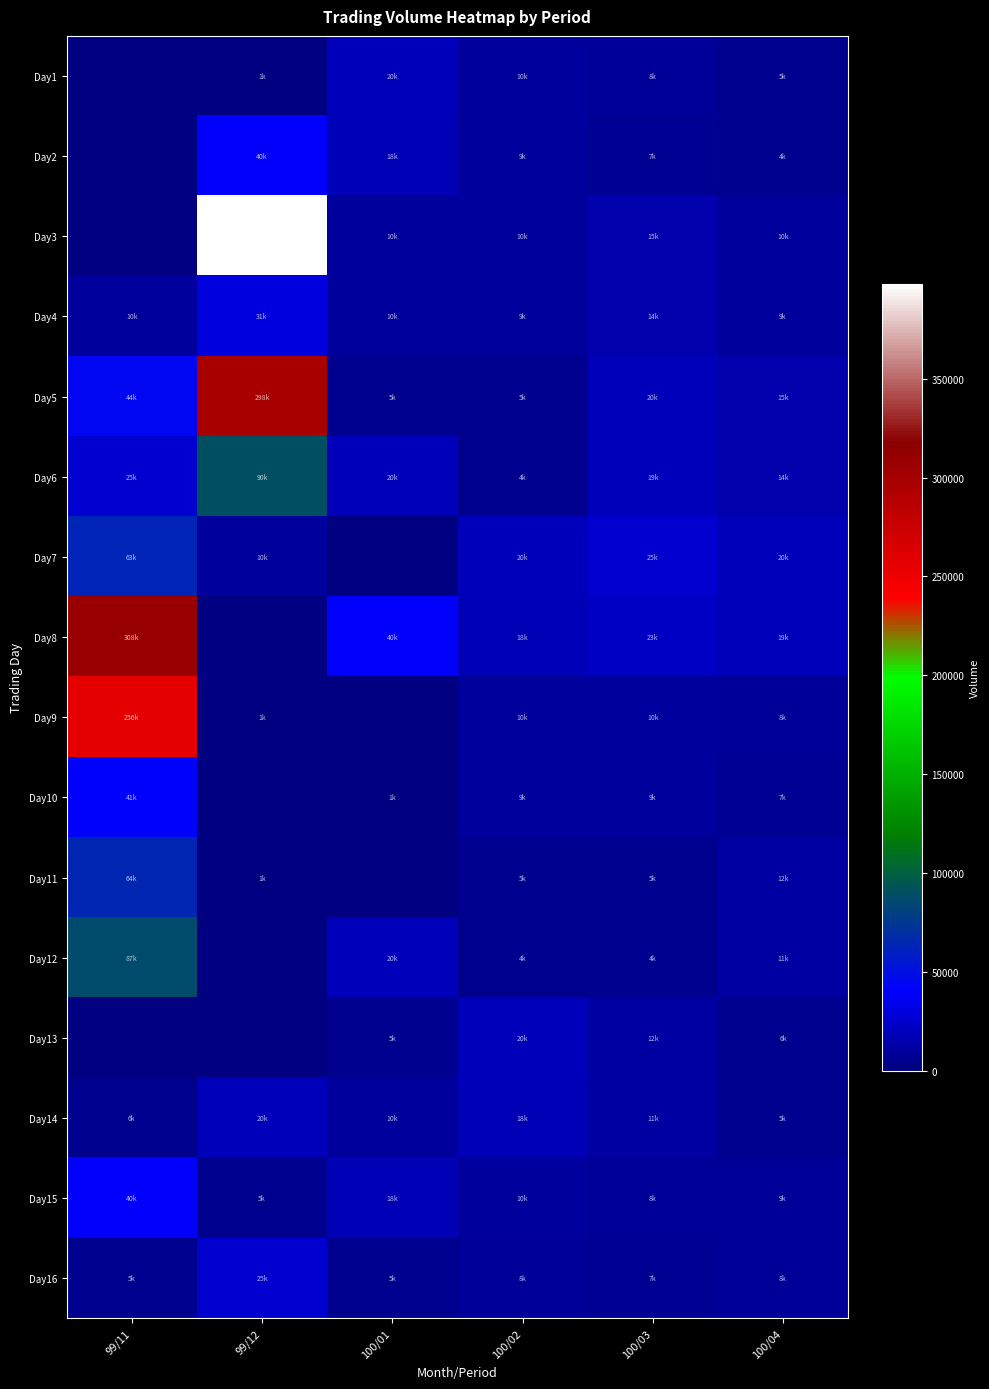

List the series in order of their peak value, lowest first.

Day1, Day13, Day14, Day16, Day4, Day2, Day15, Day10, Day7, Day11, Day12, Day6, Day9, Day5, Day8, Day3